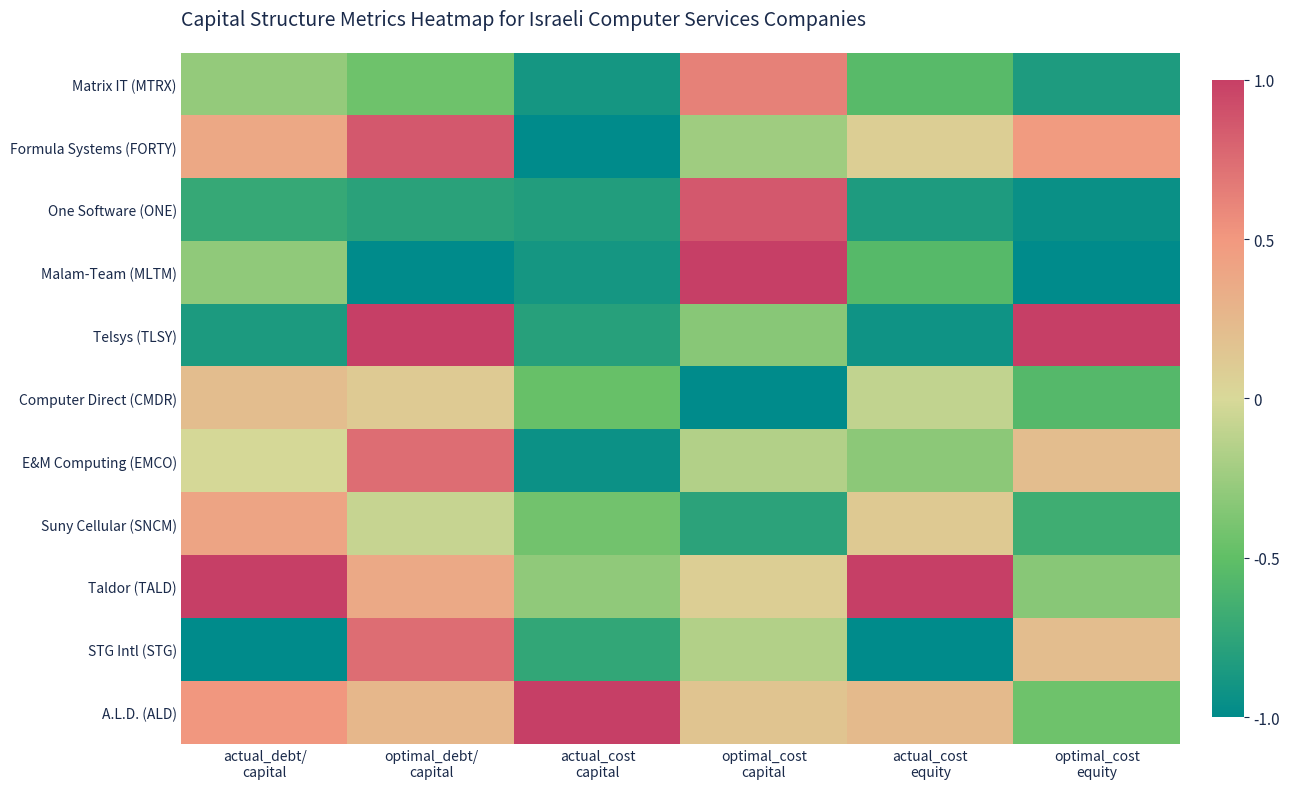

Reading left to right, what are all the values shown in this chart?

Matrix IT (MTRX): actual_debt/
capital=-0.3	optimal_debt/
capital=-0.4	actual_cost
capital=-0.9	optimal_cost
capital=0.6	actual_cost
equity=-0.5	optimal_cost
equity=-0.8
Formula Systems (FORTY): actual_debt/
capital=0.4	optimal_debt/
capital=0.9	actual_cost
capital=-1.0	optimal_cost
capital=-0.2	actual_cost
equity=0.1	optimal_cost
equity=0.5
One Software (ONE): actual_debt/
capital=-0.7	optimal_debt/
capital=-0.8	actual_cost
capital=-0.8	optimal_cost
capital=0.9	actual_cost
equity=-0.8	optimal_cost
equity=-0.9
Malam-Team (MLTM): actual_debt/
capital=-0.3	optimal_debt/
capital=-1.0	actual_cost
capital=-0.9	optimal_cost
capital=1.0	actual_cost
equity=-0.6	optimal_cost
equity=-1.0
Telsys (TLSY): actual_debt/
capital=-0.8	optimal_debt/
capital=1.0	actual_cost
capital=-0.8	optimal_cost
capital=-0.3	actual_cost
equity=-0.9	optimal_cost
equity=1.0
Computer Direct (CMDR): actual_debt/
capital=0.2	optimal_debt/
capital=0.1	actual_cost
capital=-0.5	optimal_cost
capital=-1.0	actual_cost
equity=-0.1	optimal_cost
equity=-0.6
E&M Computing (EMCO): actual_debt/
capital=-0.0	optimal_debt/
capital=0.7	actual_cost
capital=-0.9	optimal_cost
capital=-0.2	actual_cost
equity=-0.3	optimal_cost
equity=0.2
Suny Cellular (SNCM): actual_debt/
capital=0.4	optimal_debt/
capital=-0.1	actual_cost
capital=-0.4	optimal_cost
capital=-0.8	actual_cost
equity=0.1	optimal_cost
equity=-0.7
Taldor (TALD): actual_debt/
capital=1.0	optimal_debt/
capital=0.4	actual_cost
capital=-0.3	optimal_cost
capital=0.1	actual_cost
equity=1.0	optimal_cost
equity=-0.3
STG Intl (STG): actual_debt/
capital=-1.0	optimal_debt/
capital=0.7	actual_cost
capital=-0.7	optimal_cost
capital=-0.2	actual_cost
equity=-1.0	optimal_cost
equity=0.2
A.L.D. (ALD): actual_debt/
capital=0.5	optimal_debt/
capital=0.3	actual_cost
capital=1.0	optimal_cost
capital=0.2	actual_cost
equity=0.2	optimal_cost
equity=-0.4